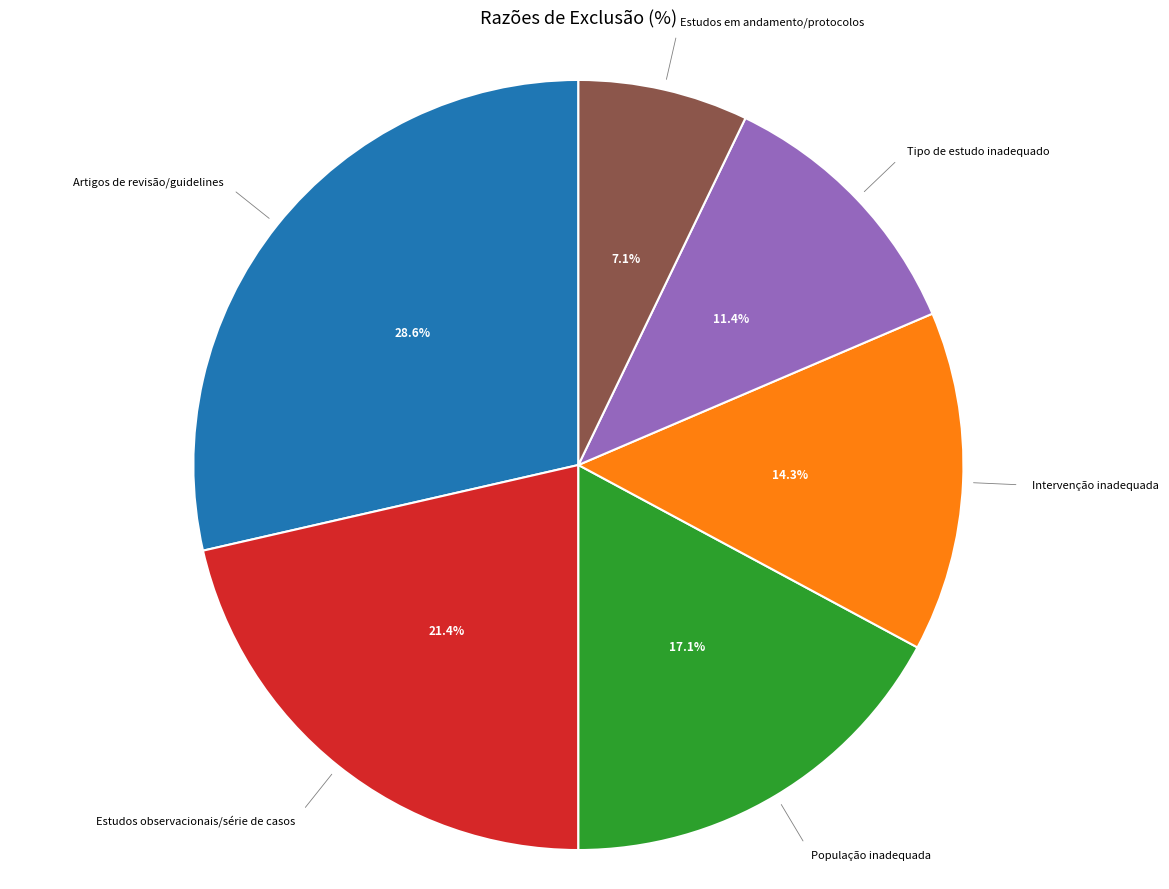

What portion of the pie excludes Artigos de revisão/guidelines?

71.4%